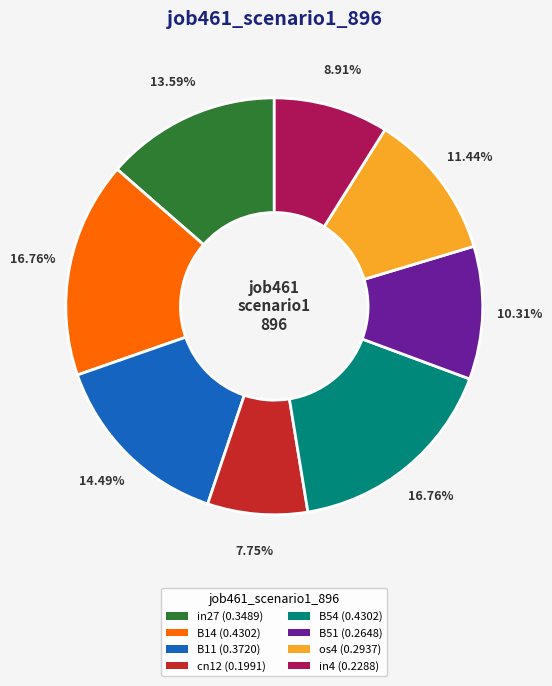

The os4 slice represents 22% of the pie. True or false?

False